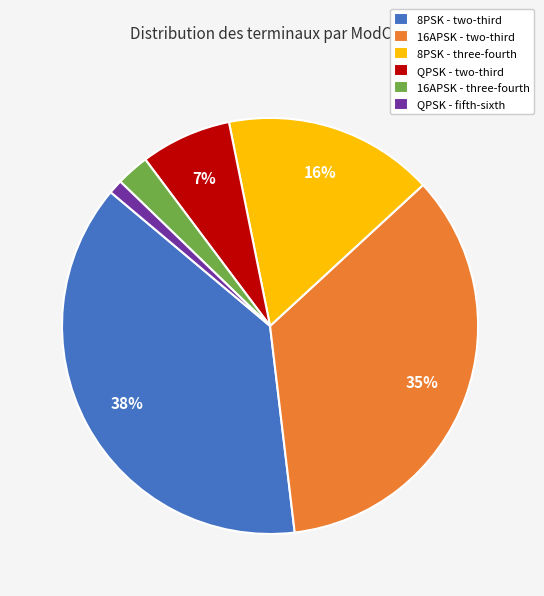

How many segments does this pie chart have?

6